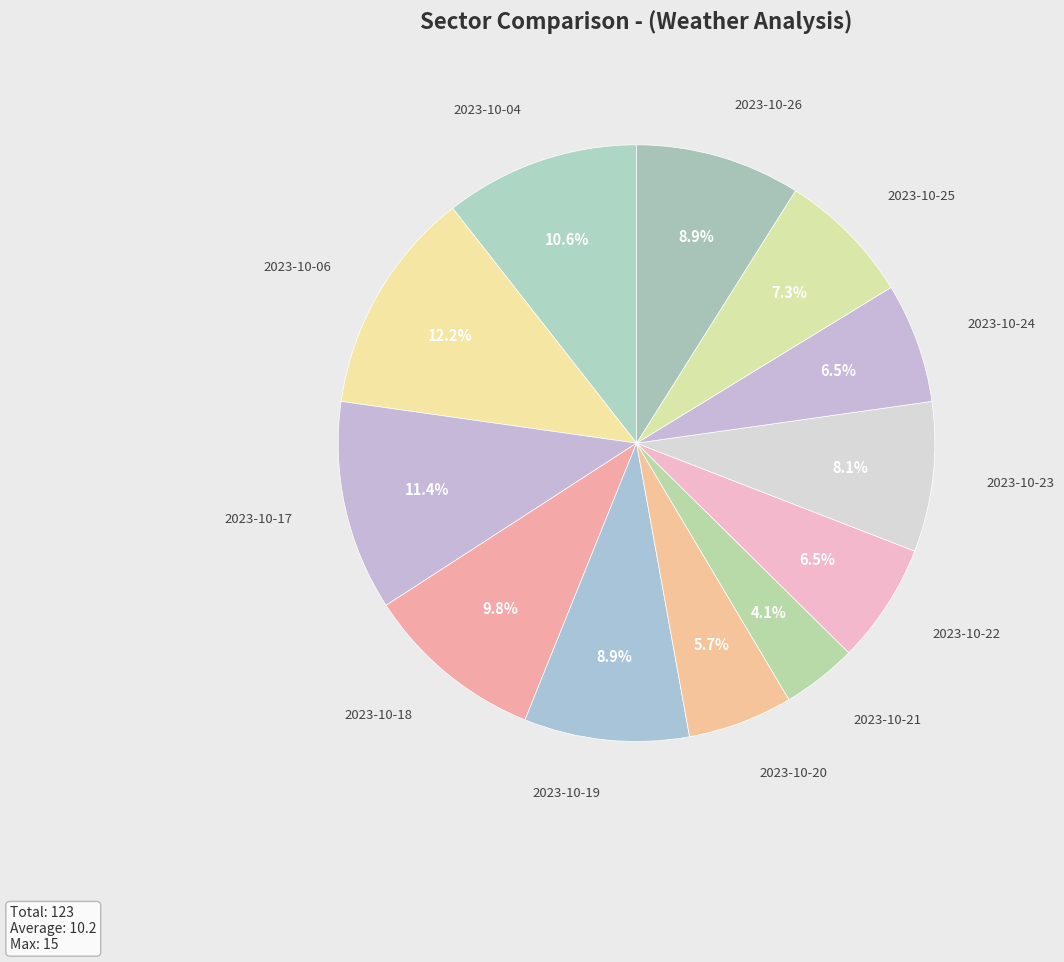

How much of the chart is everything except 2023-10-20?

94.3%